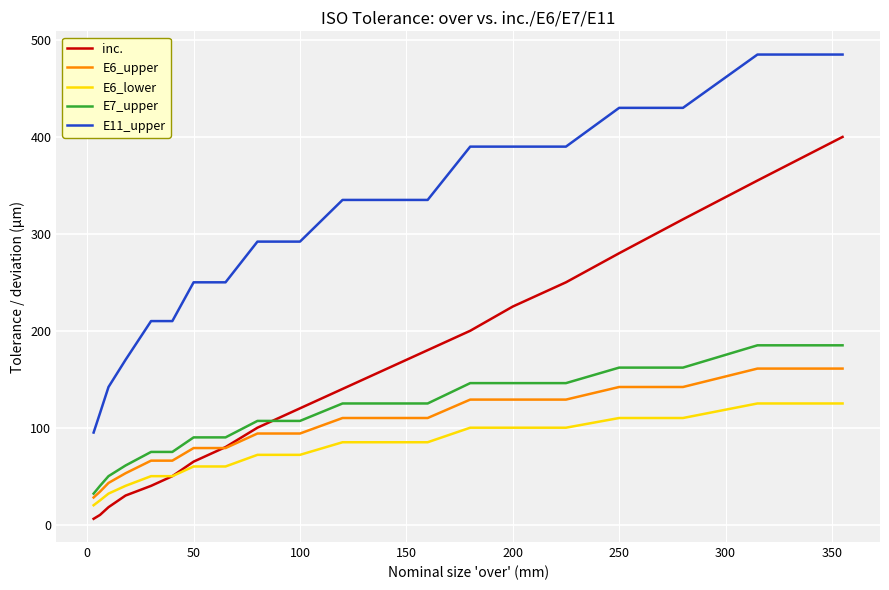

Which series has the largest total across all categories?

E11_upper